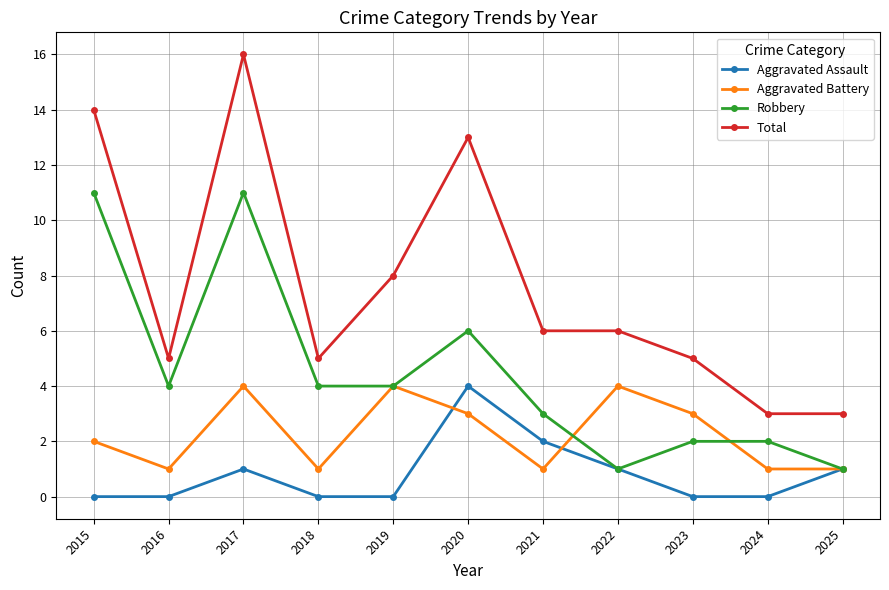

List the series in order of their overall mean, lowest first.

Aggravated Assault, Aggravated Battery, Robbery, Total